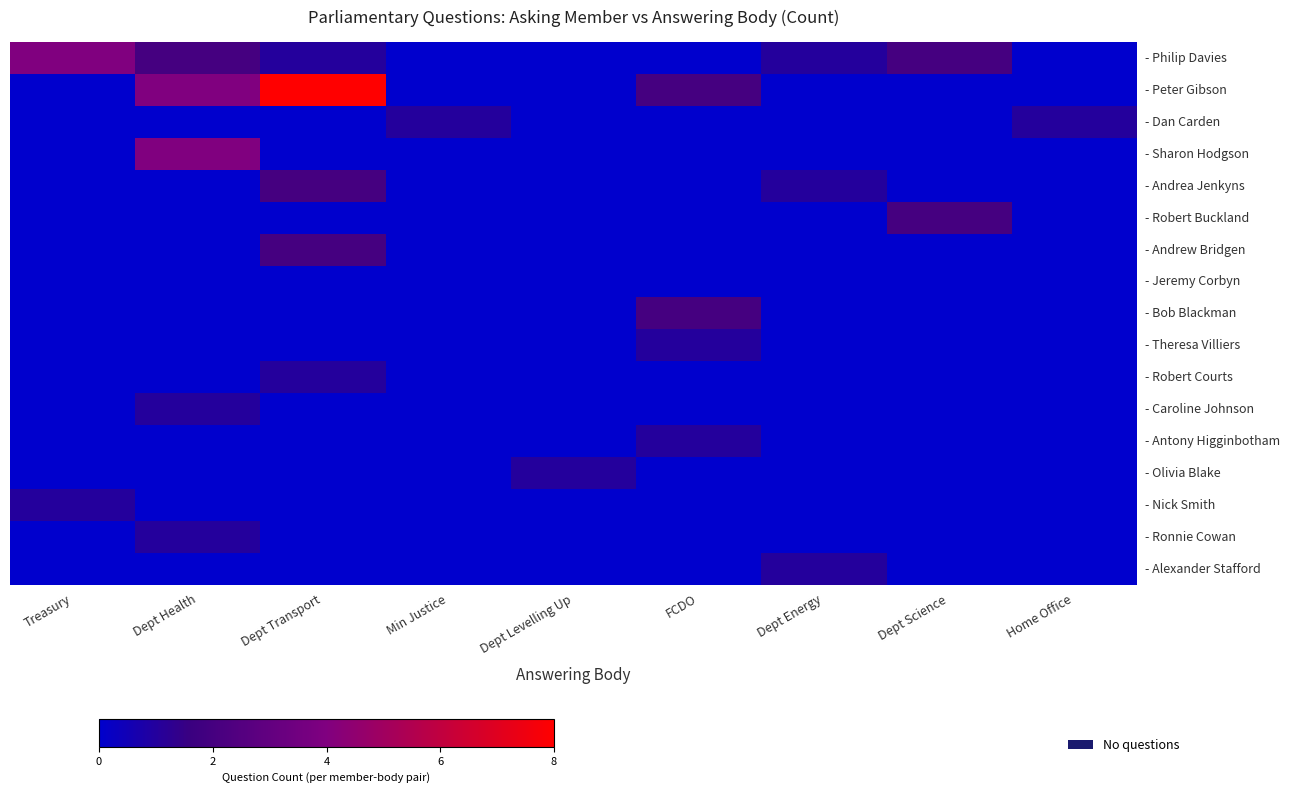

Between FCDO and Treasury, which is larger?

Treasury